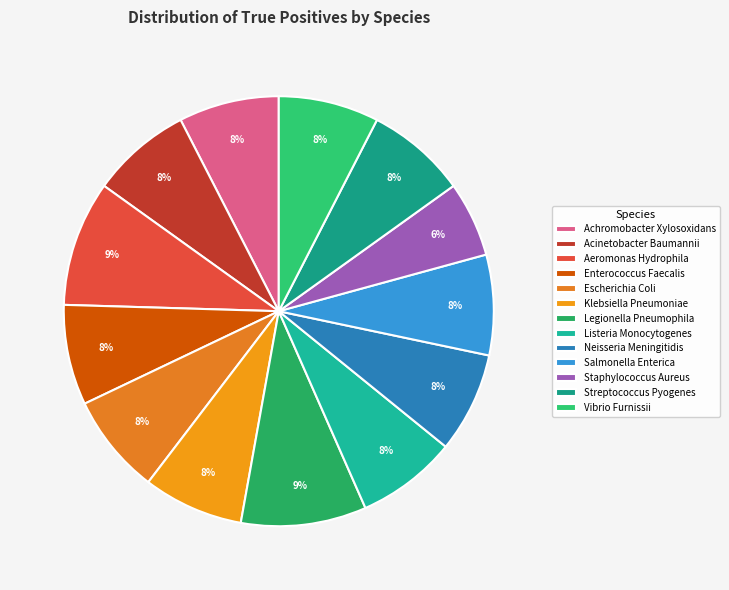

To the nearest percent, what is the average slice percentage?

8%